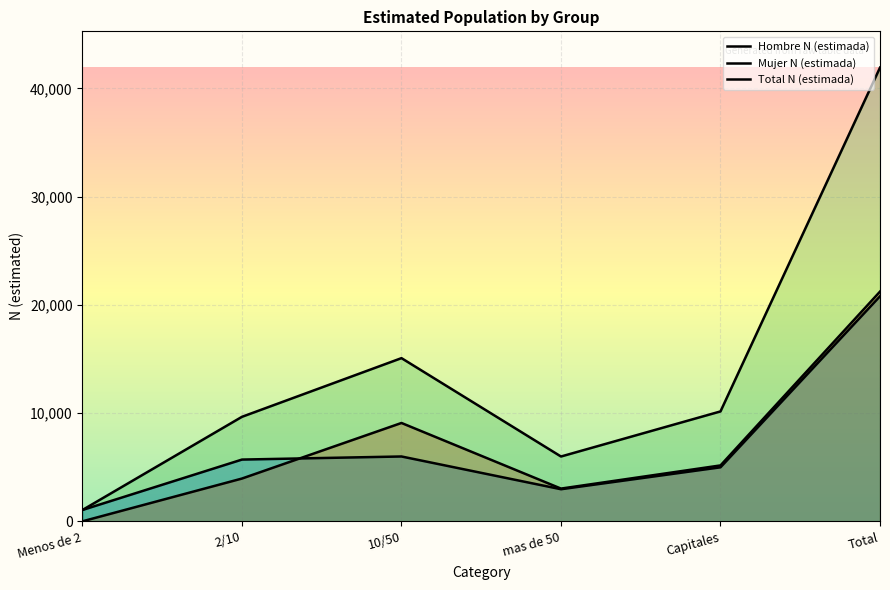

At which category is the sum across all series the highest?

Total